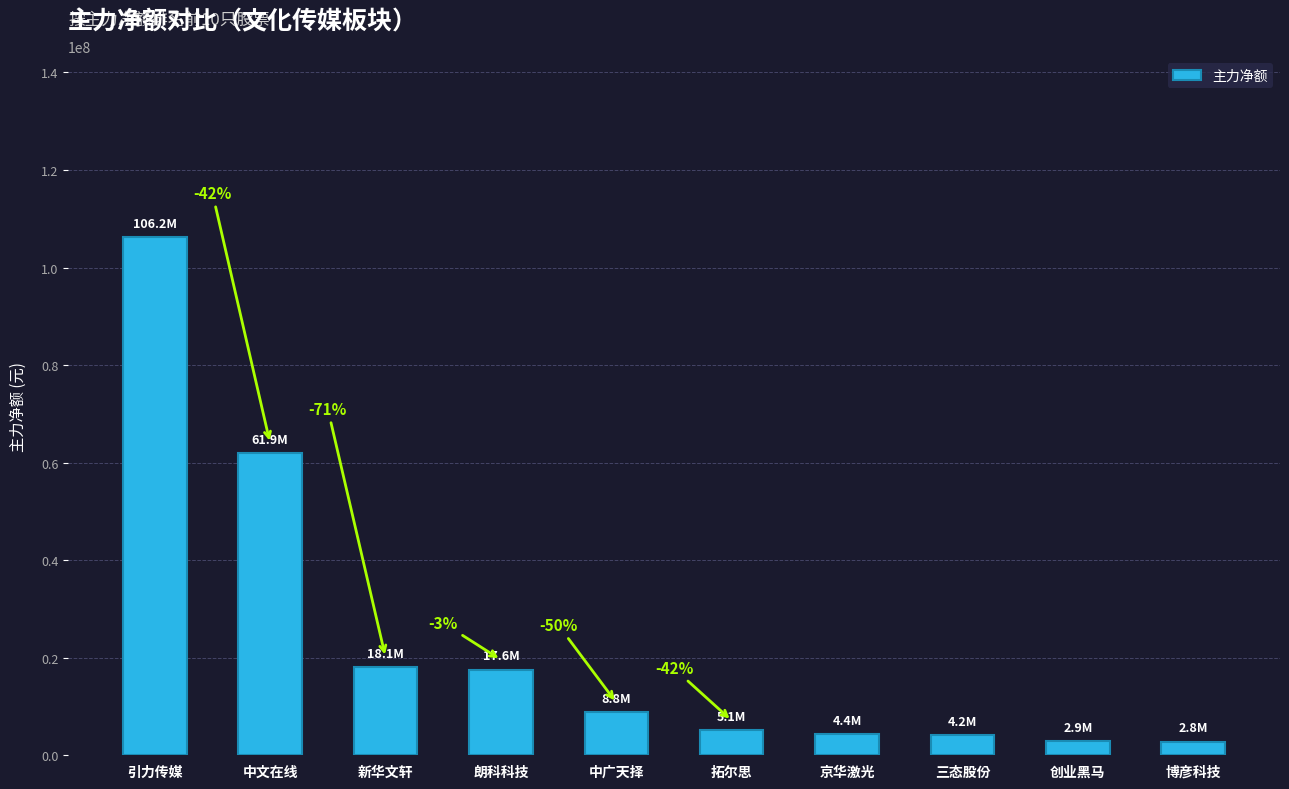

Between 新华文轩 and 创业黑马, which is larger?

新华文轩